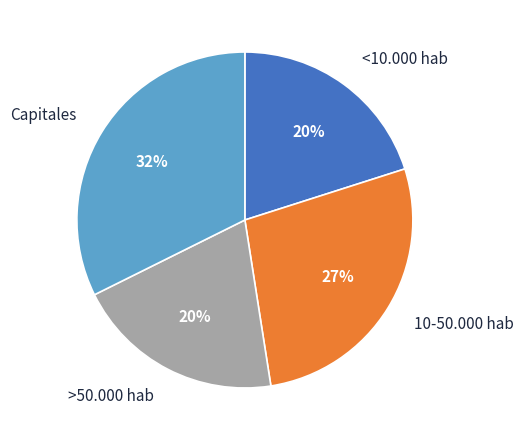

What percentage is the >50.000 hab slice, to the nearest percent?

20%